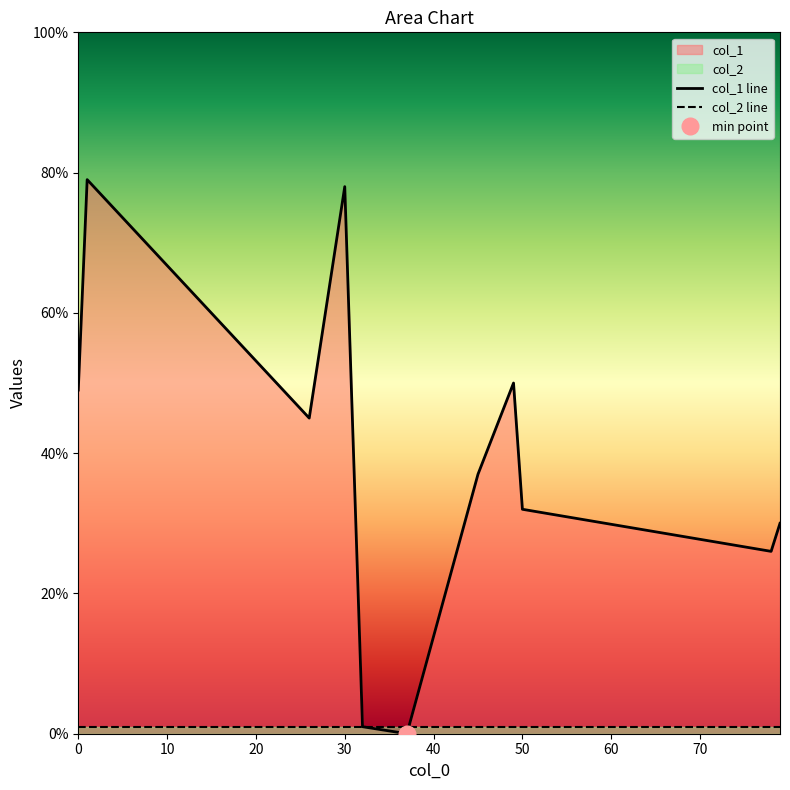

The value of col_1 line at 50 is 32. True or false?

True